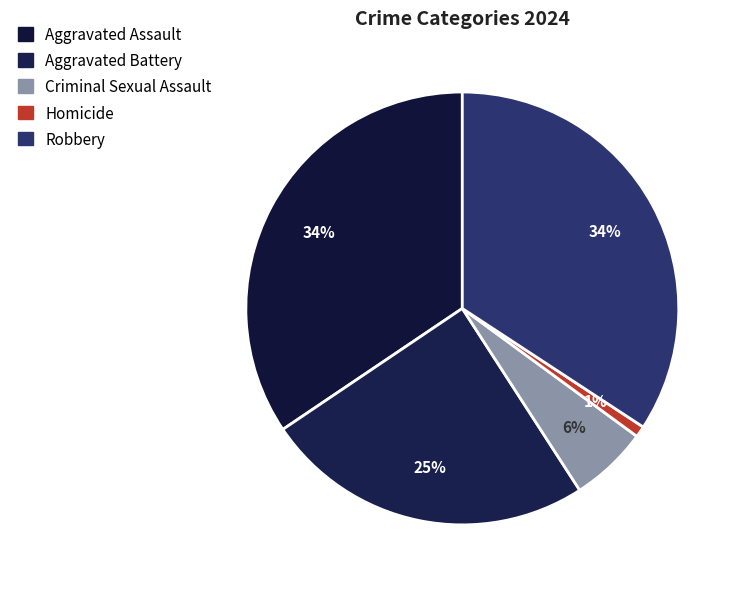

To the nearest percent, what is the average slice percentage?

20%